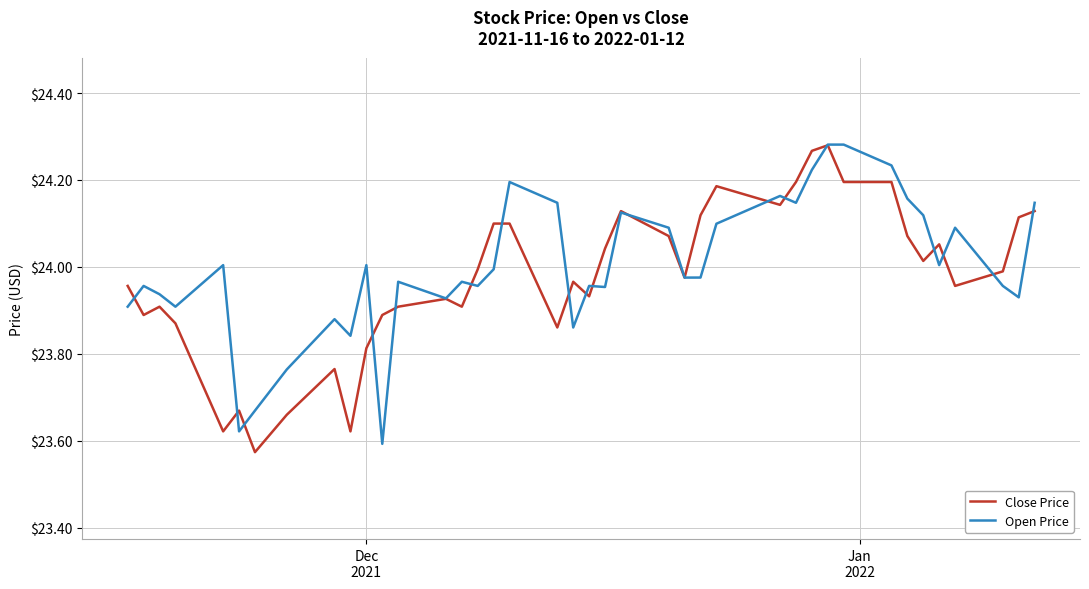

Reading left to right, extract all data points from this chart.

Close Price: 24.0	23.9	23.9	23.9	23.6	23.7	23.6	23.7	23.8	23.6	23.8	23.9	23.9	23.9	23.9	24.0	24.1	24.1	23.9	24.0	23.9	24.0	24.1	24.1	24.0	24.1	24.2	24.1	24.2	24.3	24.3	24.2	24.2	24.1	24.0	24.1	24.0	24.0	24.1	24.1
Open Price: 23.9	24.0	23.9	23.9	24.0	23.6	23.7	23.8	23.9	23.8	24.0	23.6	24.0	23.9	24.0	24.0	24.0	24.2	24.1	23.9	24.0	24.0	24.1	24.1	24.0	24.0	24.1	24.2	24.1	24.2	24.3	24.3	24.2	24.2	24.1	24.0	24.1	24.0	23.9	24.1